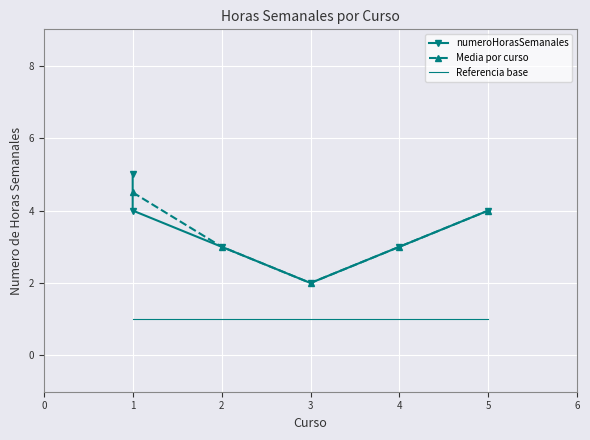

The value at 2 is 5. True or false?

False